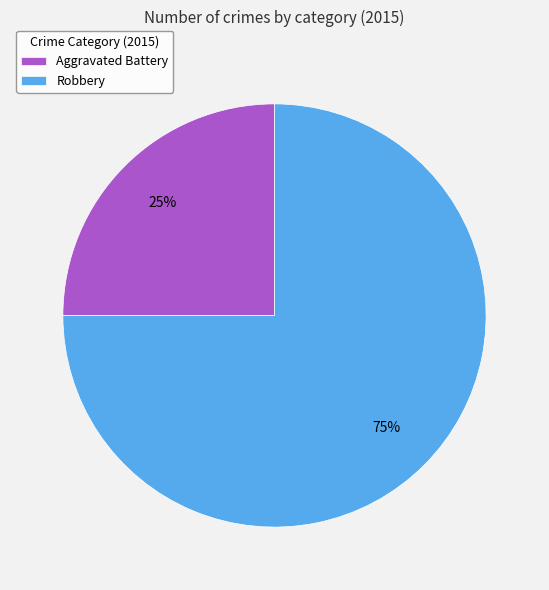

Does Robbery represent more than half of the total?

Yes